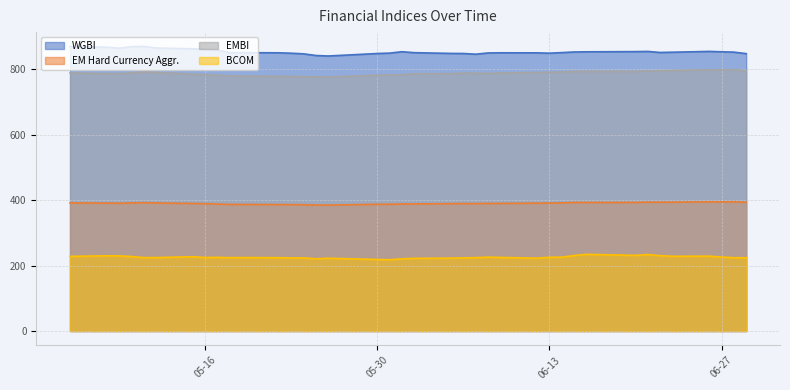

True or false: BCOM and EMBI intersect in this chart.

False